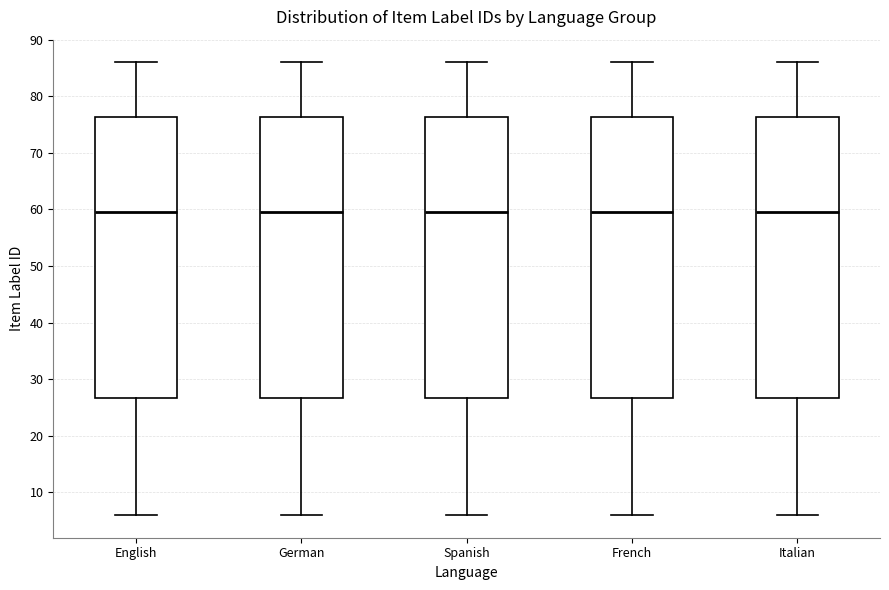

Reading left to right, read every box against the y-axis: the position of its median line, the range the box covers, and the ends of its whiskers. The values are not printed on the chart, so give them approximately, as read against the axis.

English: median 60, box 27 to 76, whiskers 6 to 86
German: median 60, box 27 to 76, whiskers 6 to 86
Spanish: median 60, box 27 to 76, whiskers 6 to 86
French: median 60, box 27 to 76, whiskers 6 to 86
Italian: median 60, box 27 to 76, whiskers 6 to 86